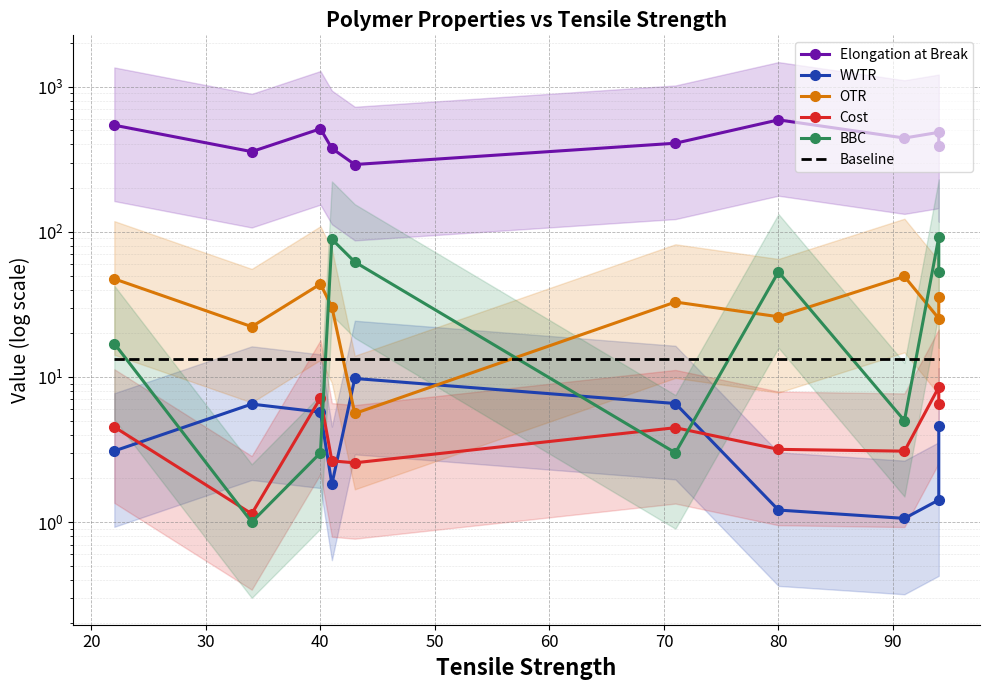

The Baseline series shows 6.8 at 80. True or false?

False